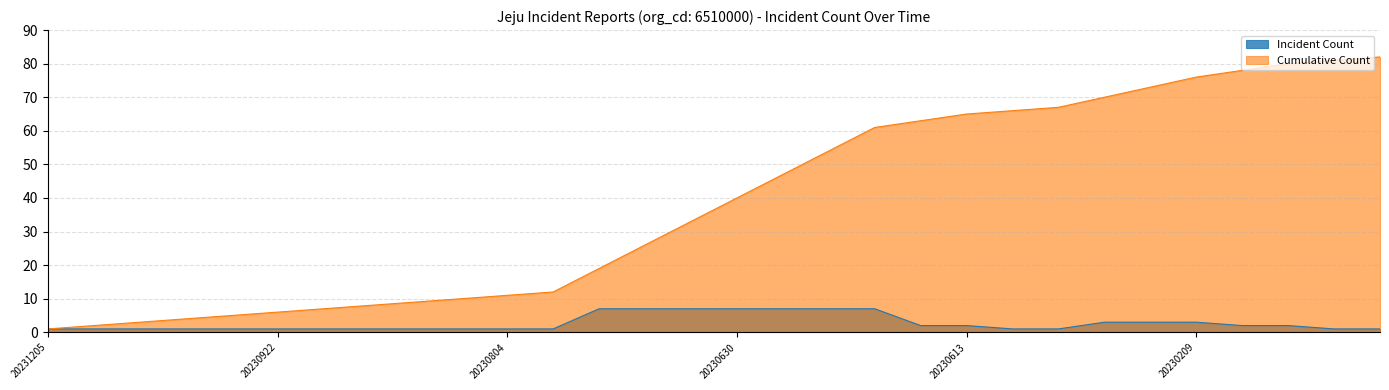

True or false: Incident Count has more than 2 interior local peaks.

False